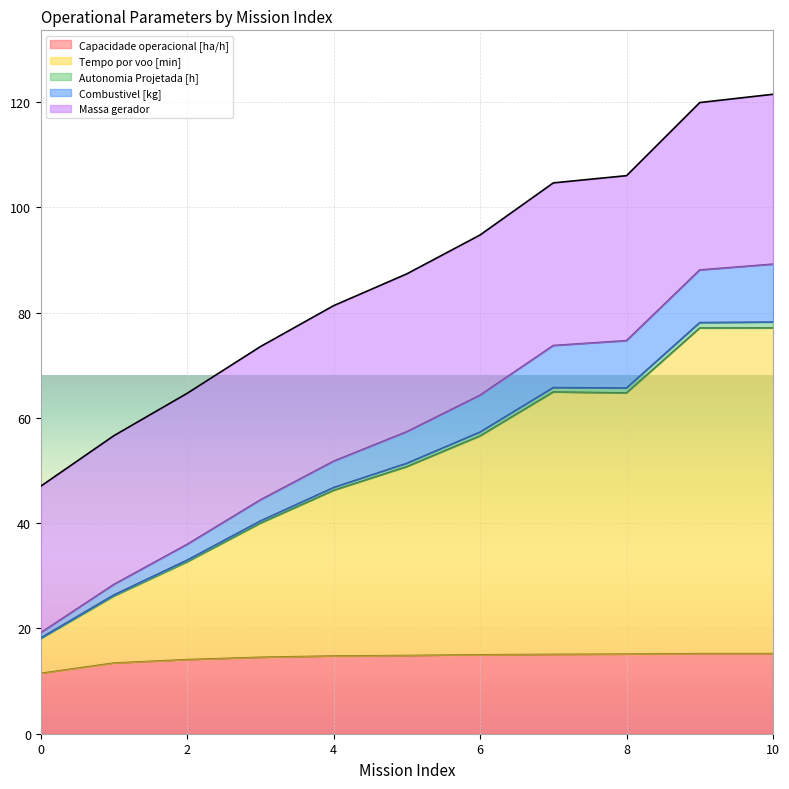

The value of Tempo por voo [min] at 6 is 25.8. True or false?

False